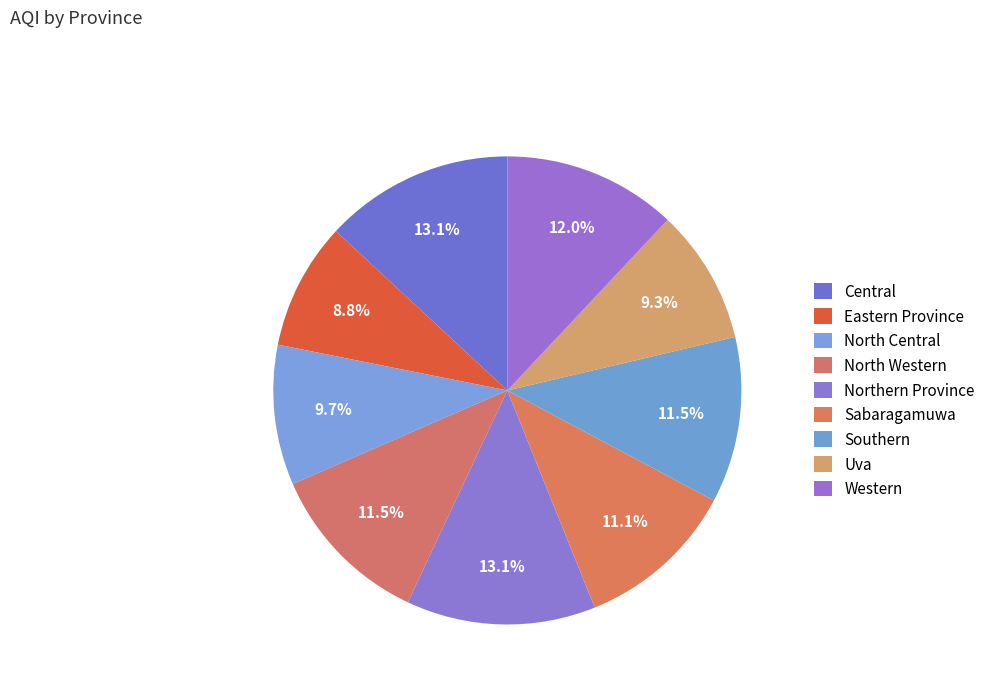

Count the number of slices in the pie.

9